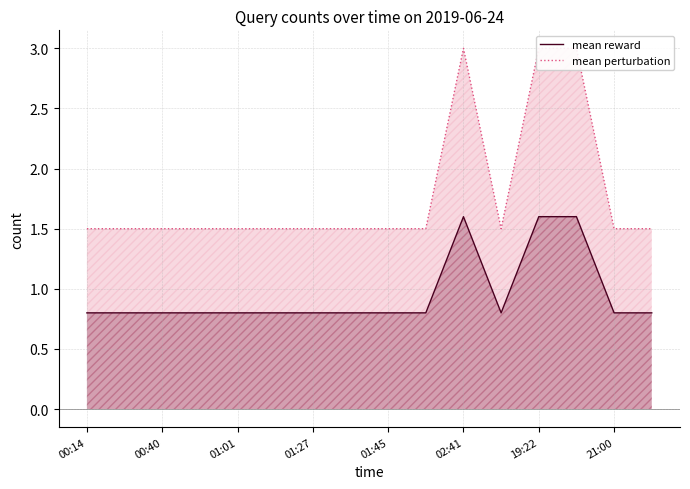

What is the difference between the maximum and minimum values in the mean reward series?

0.8